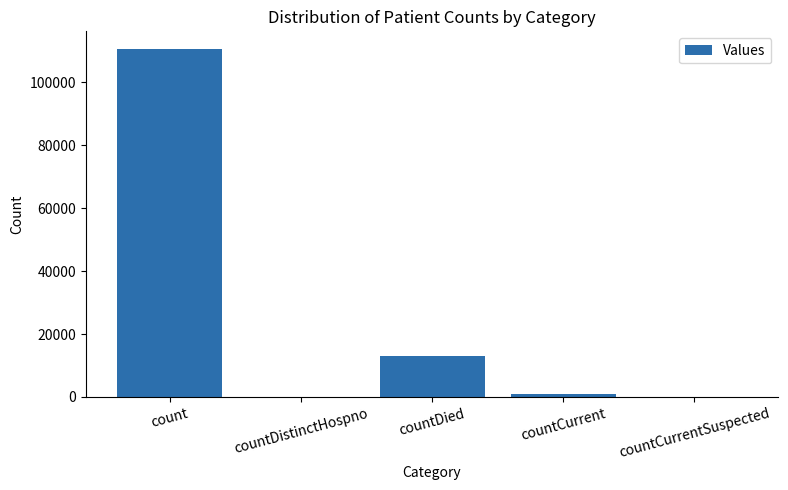

What is the change in value from count to countDied?

-97586